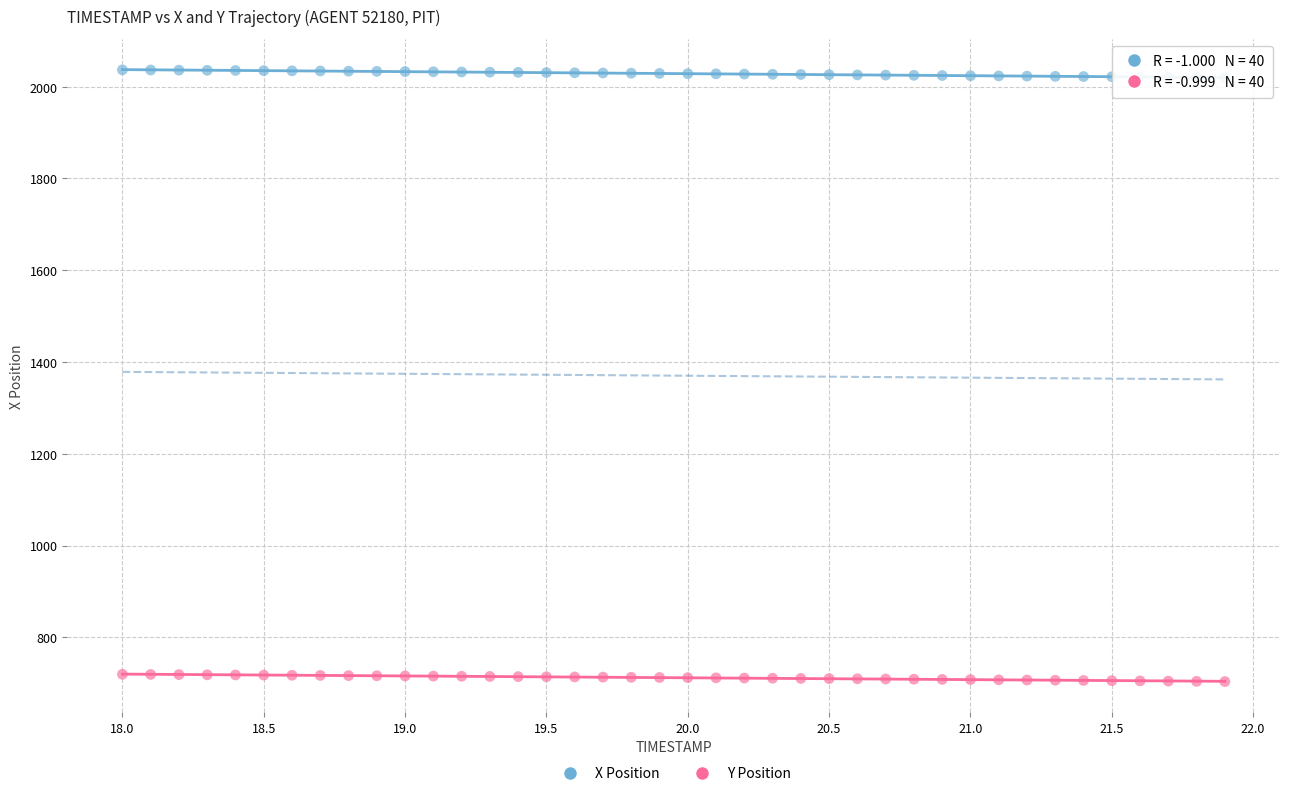

Across all data points, what is the range of X values (max minus min)?

3.9